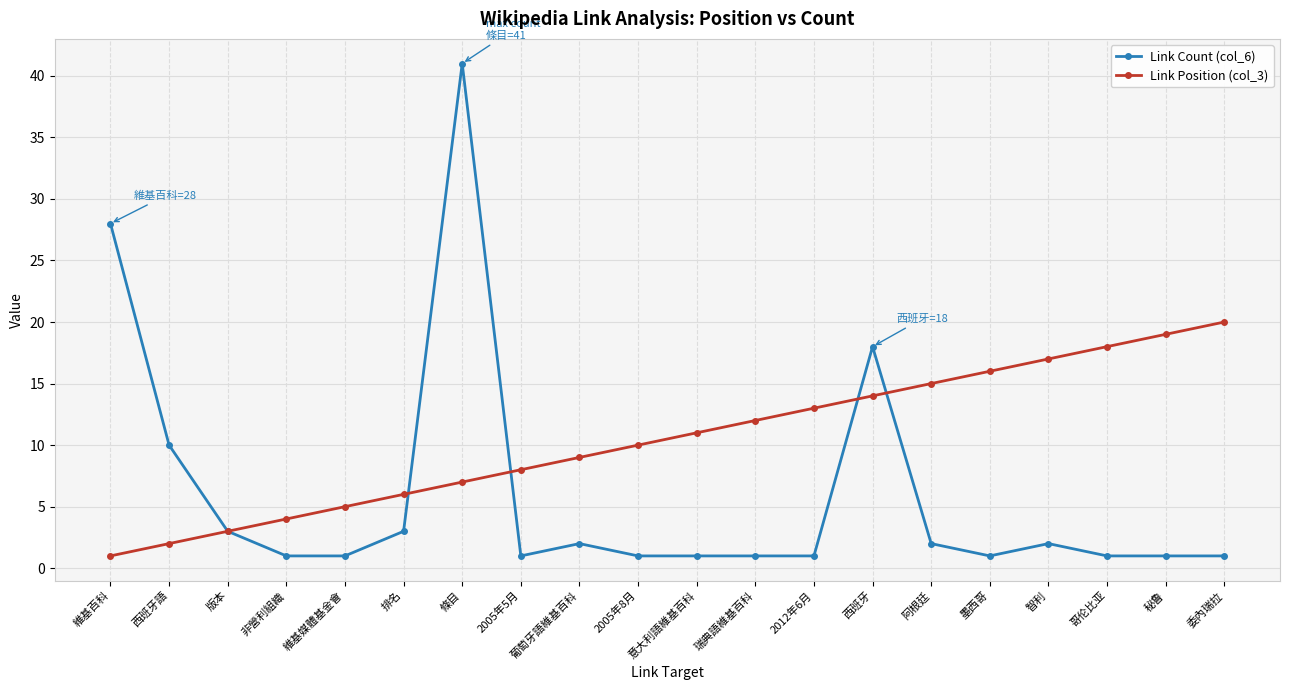

What is the greatest value displayed?

41